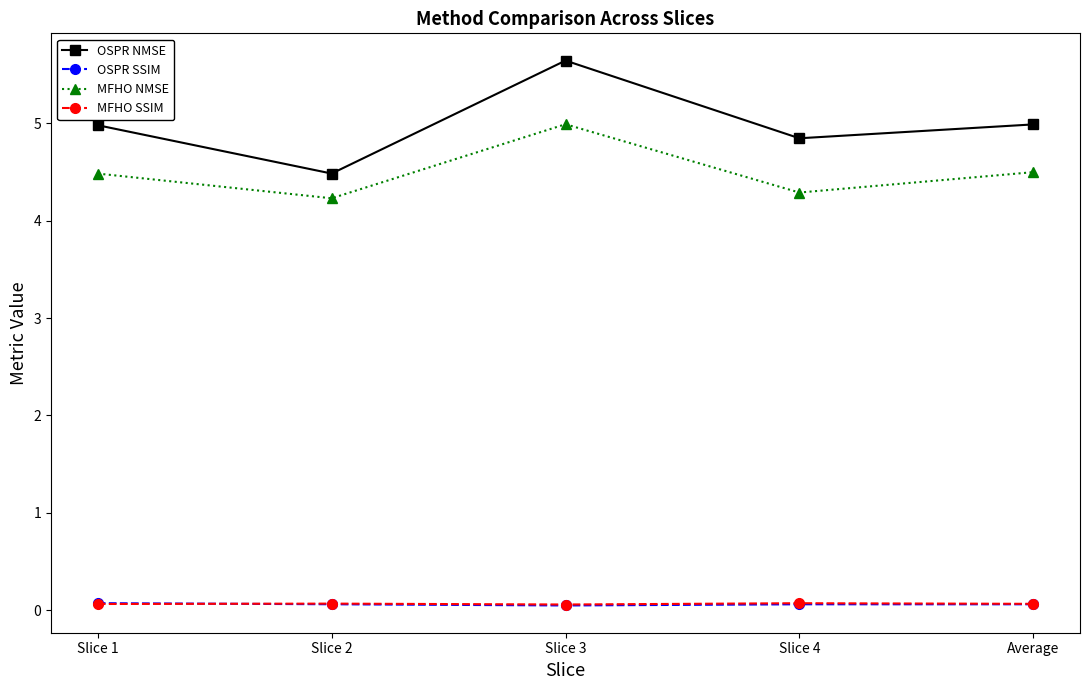

At how many categories does at least one series exceed 2?

5